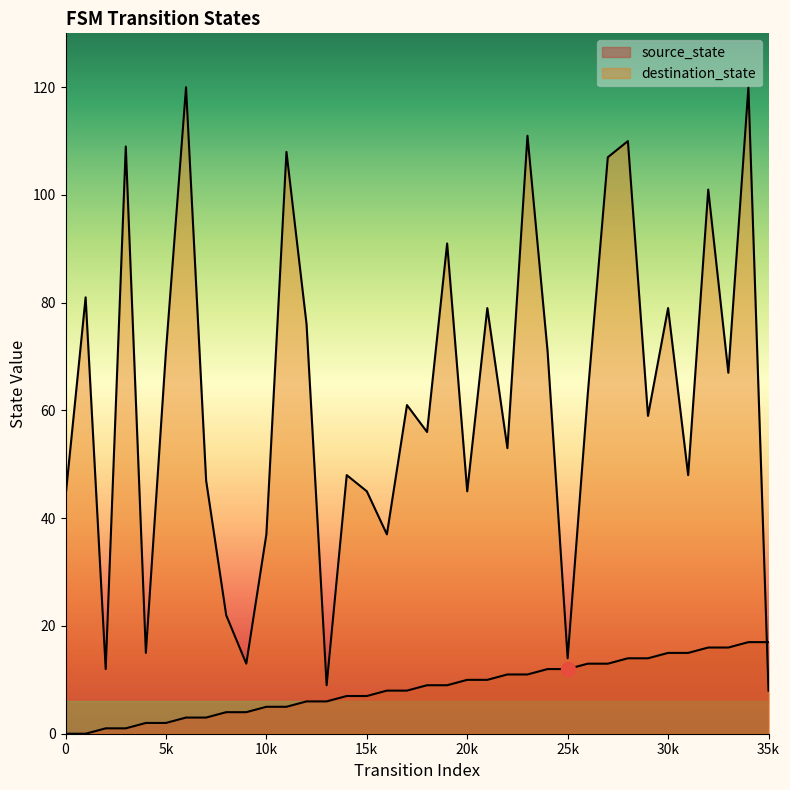

What is the sum of all destination_state values?

2237